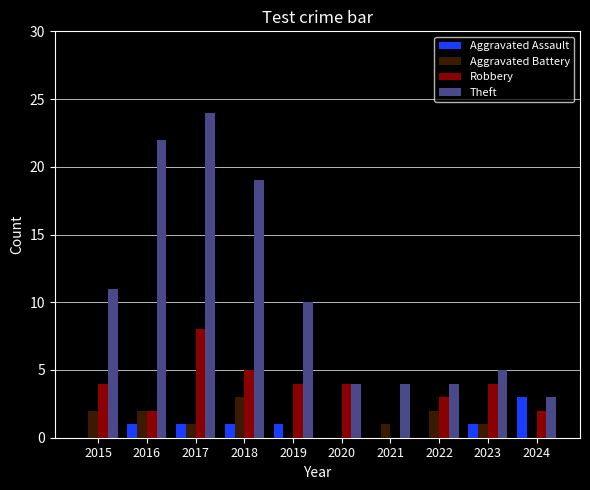

Is it true that Theft equals 19 at 2018?

True